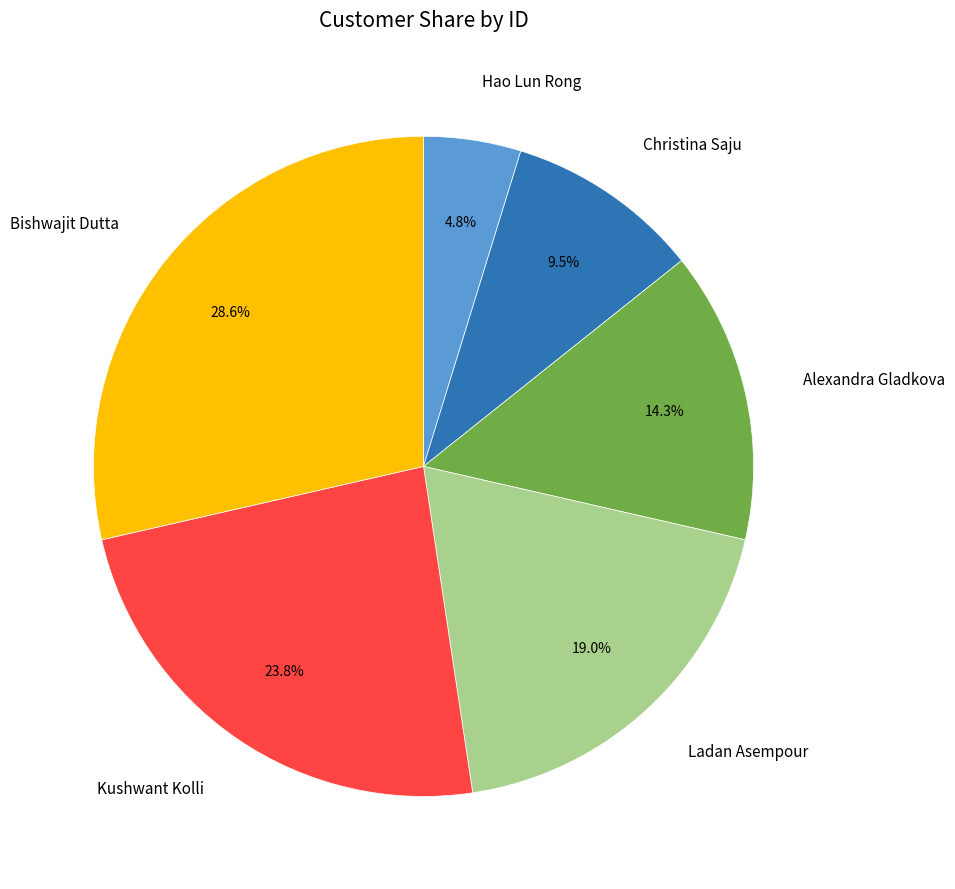

Is there any slice that represents more than half of the pie?

No